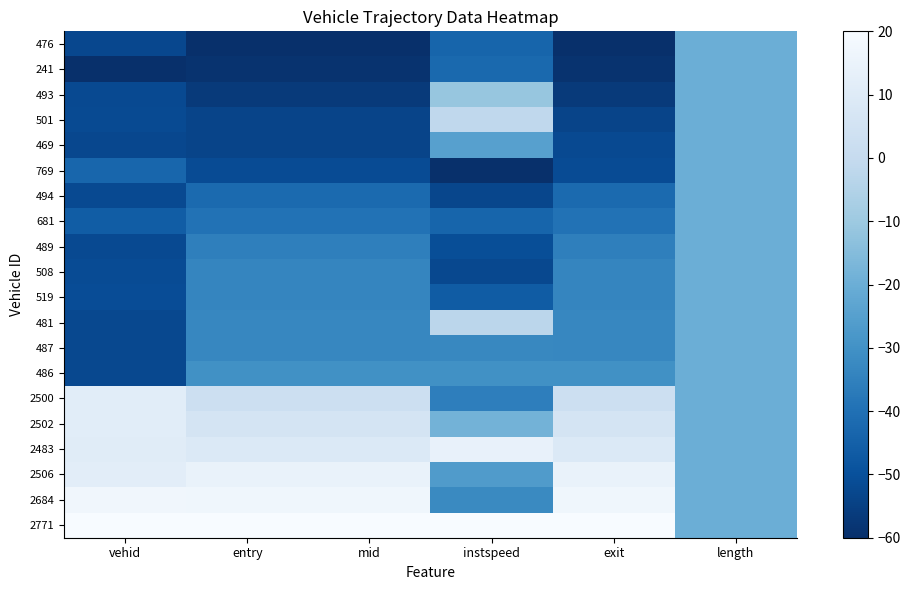

Reading left to right, extract all data points from this chart.

476: vehid=-52.6	entry=-60.0	mid=-60.0	instspeed=-43.6	exit=-60.0	length=-20.0
241: vehid=-60.0	entry=-59.0	mid=-59.0	instspeed=-42.4	exit=-59.0	length=-20.0
493: vehid=-52.0	entry=-56.6	mid=-56.7	instspeed=-11.4	exit=-56.7	length=-20.0
501: vehid=-51.8	entry=-53.5	mid=-53.6	instspeed=-1.3	exit=-53.6	length=-20.0
469: vehid=-52.8	entry=-53.4	mid=-53.5	instspeed=-24.9	exit=-51.9	length=-20.0
769: vehid=-43.3	entry=-51.5	mid=-51.5	instspeed=-60.0	exit=-51.4	length=-20.0
494: vehid=-52.0	entry=-41.9	mid=-41.9	instspeed=-53.0	exit=-41.9	length=-20.0
681: vehid=-46.1	entry=-39.6	mid=-39.6	instspeed=-43.4	exit=-39.5	length=-20.0
489: vehid=-52.2	entry=-35.6	mid=-35.6	instspeed=-50.9	exit=-35.5	length=-20.0
508: vehid=-51.6	entry=-33.6	mid=-33.6	instspeed=-52.3	exit=-33.5	length=-20.0
519: vehid=-51.2	entry=-33.5	mid=-33.5	instspeed=-46.5	exit=-33.5	length=-20.0
481: vehid=-52.4	entry=-33.3	mid=-33.3	instspeed=-2.6	exit=-33.3	length=-20.0
487: vehid=-52.2	entry=-33.2	mid=-33.2	instspeed=-33.1	exit=-33.2	length=-20.0
486: vehid=-52.3	entry=-30.2	mid=-30.2	instspeed=-30.1	exit=-30.2	length=-20.0
2500: vehid=11.4	entry=2.6	mid=2.6	instspeed=-35.9	exit=2.6	length=-20.0
2502: vehid=11.5	entry=6.0	mid=6.0	instspeed=-18.4	exit=6.1	length=-20.0
2483: vehid=10.9	entry=8.8	mid=8.8	instspeed=13.9	exit=8.8	length=-20.0
2506: vehid=11.6	entry=14.4	mid=14.4	instspeed=-26.4	exit=14.5	length=-20.0
2684: vehid=17.2	entry=17.0	mid=17.1	instspeed=-32.3	exit=17.1	length=-20.0
2771: vehid=20.0	entry=20.0	mid=20.0	instspeed=20.0	exit=20.0	length=-20.0